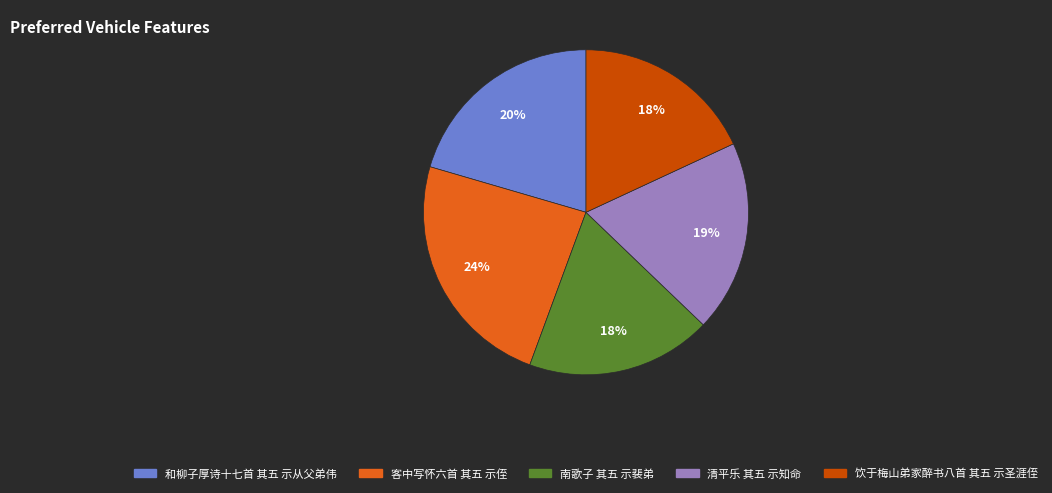

Approximately how many times larger is the value at 清平乐 其五 示知命 compared to 客中写怀六首 其五 示侄?

0.8